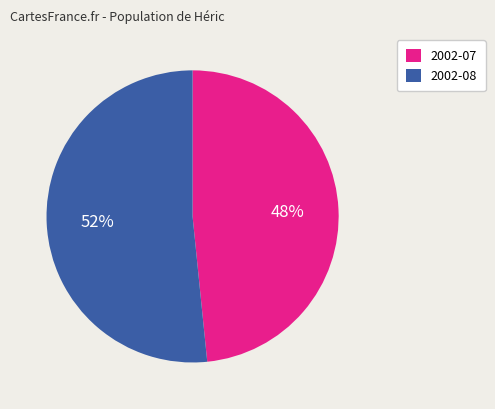

Which category has the biggest portion of the pie?

2002-08